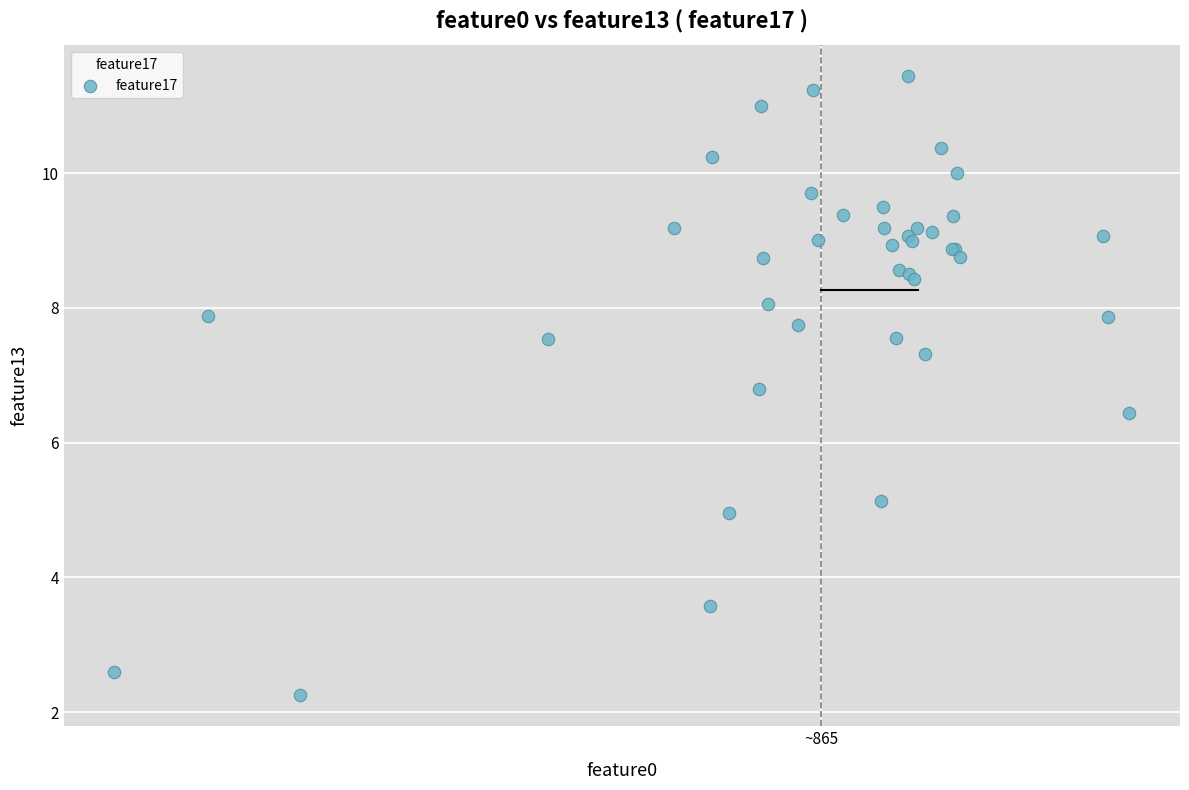

What Y value in the scatter plot is closest to 6?

6.4